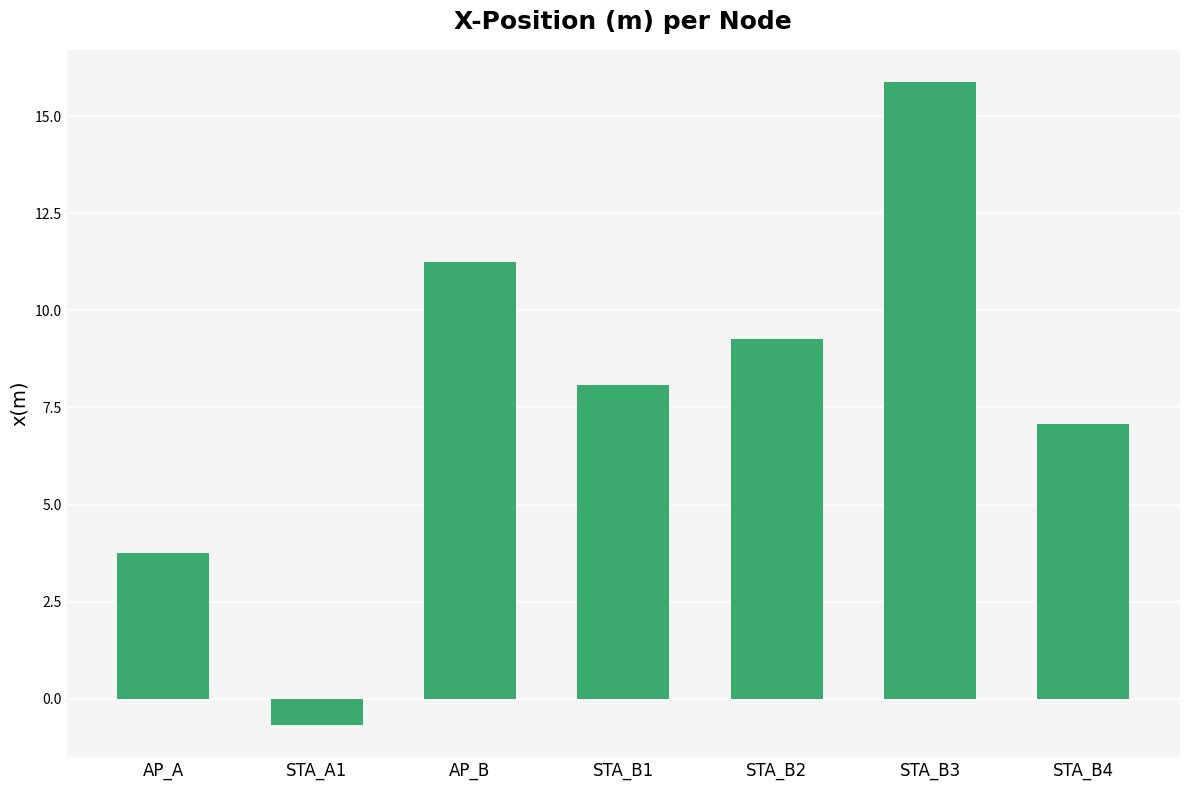

What is the sum of all values?

54.6